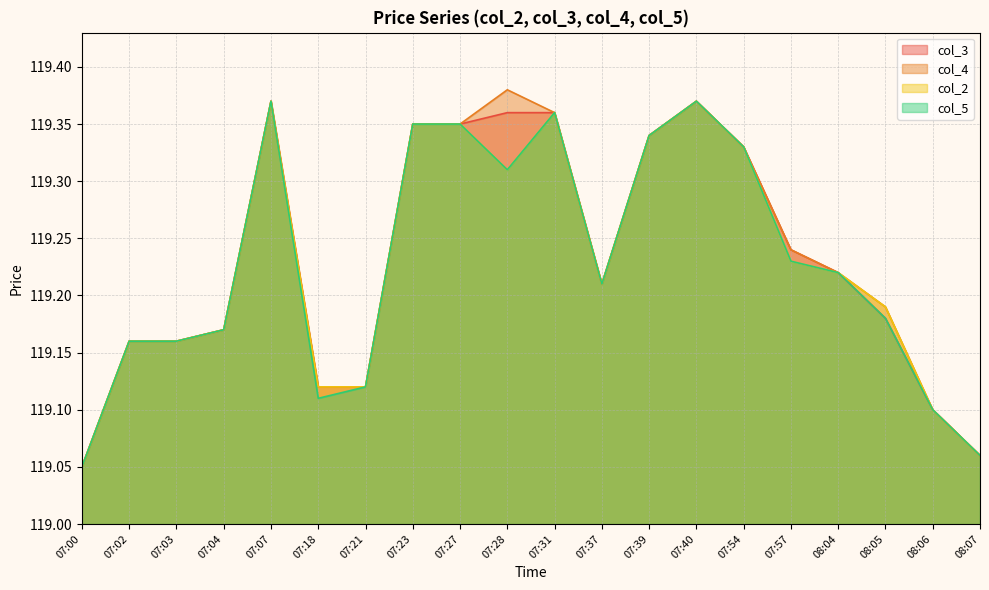

What is the difference between the col_4 values at 08:05 and 07:39?

0.2